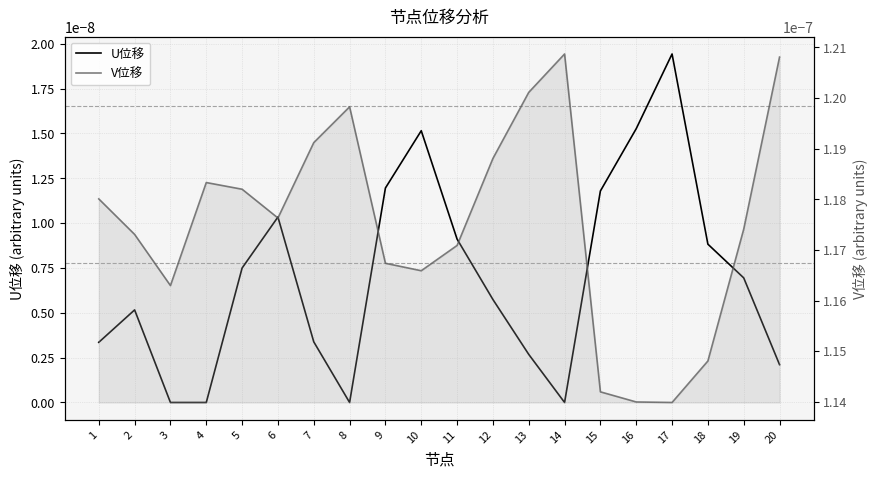

How many lines are shown in the chart?

2